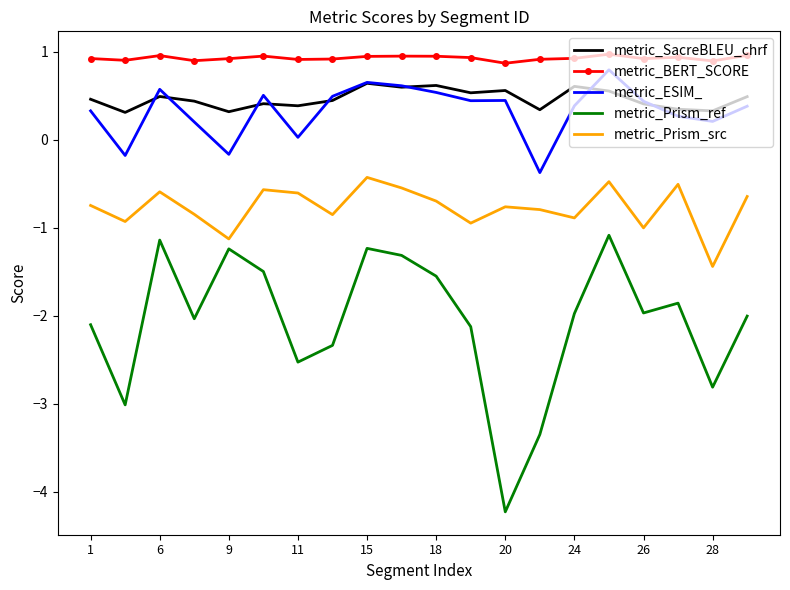

True or false: metric_SacreBLEU_chrf and metric_Prism_src intersect in this chart.

False